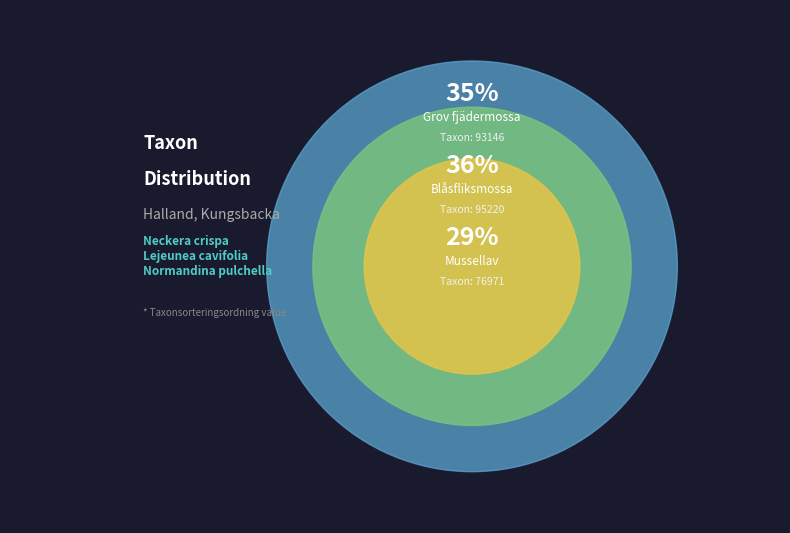

How many slices are in this pie chart?

3